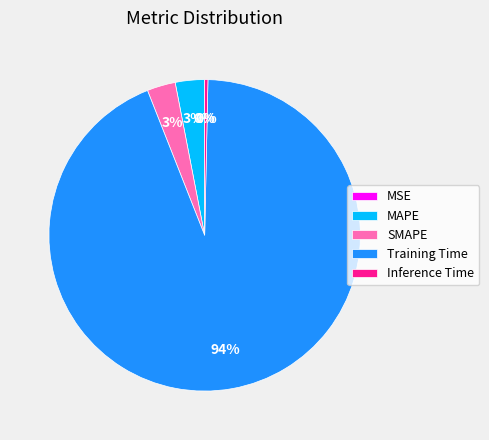

Which slice is the largest?

Training Time